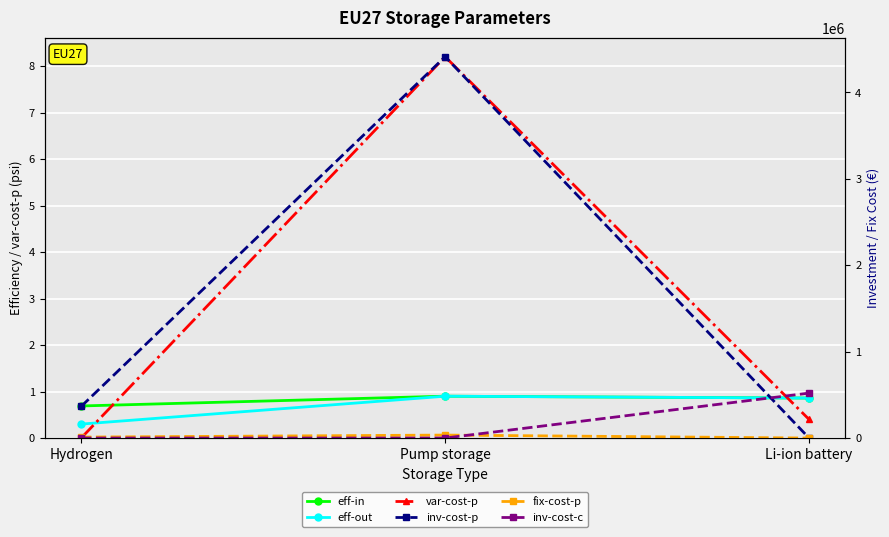

True or false: fix-cost-p has a value of 61332.4 at Pump storage.

False